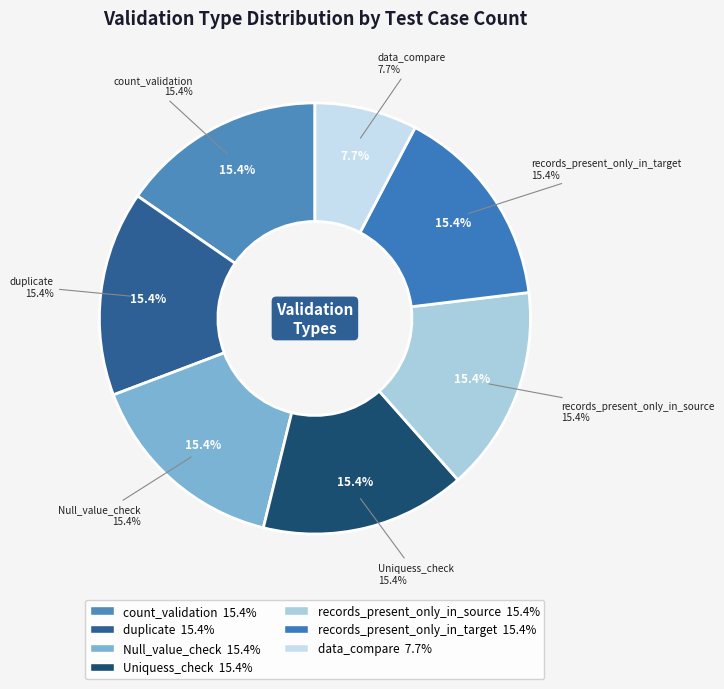

What is the total percentage of Uniquess_check and Null_value_check?

30.8%